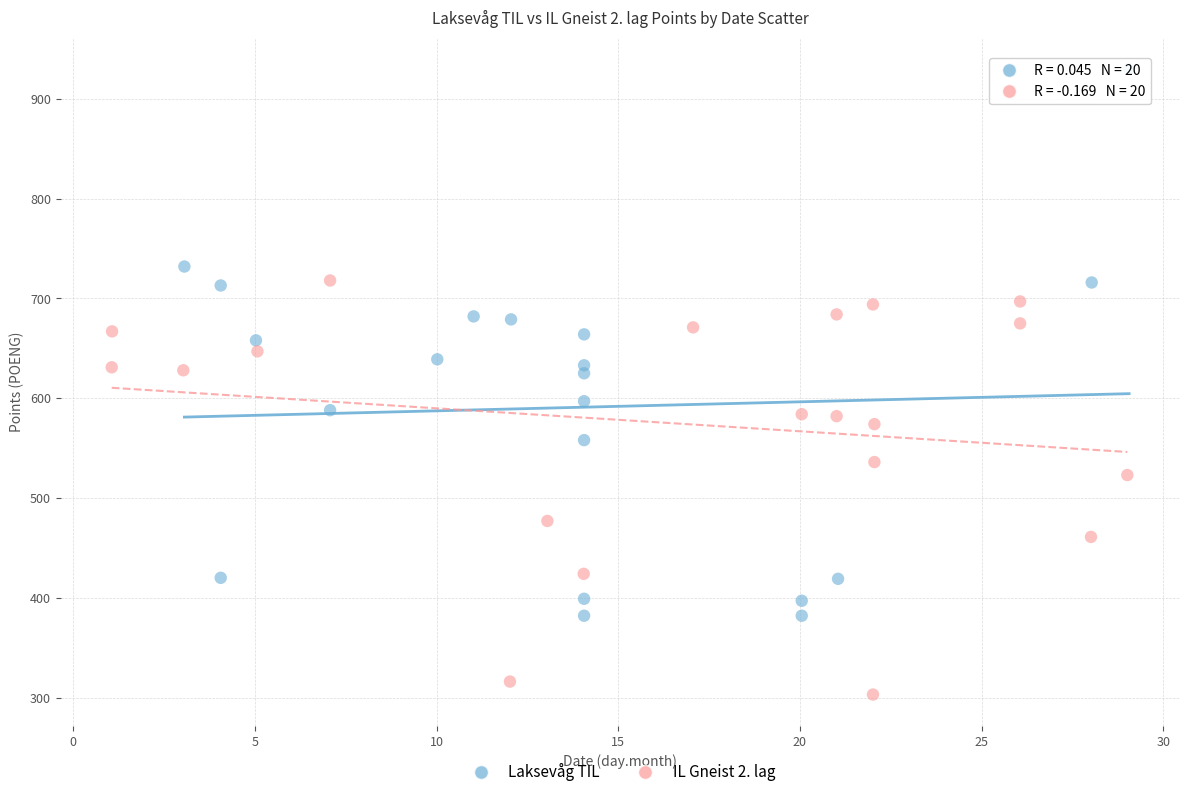

Which series contains the lowest Y value?

IL Gneist 2. lag